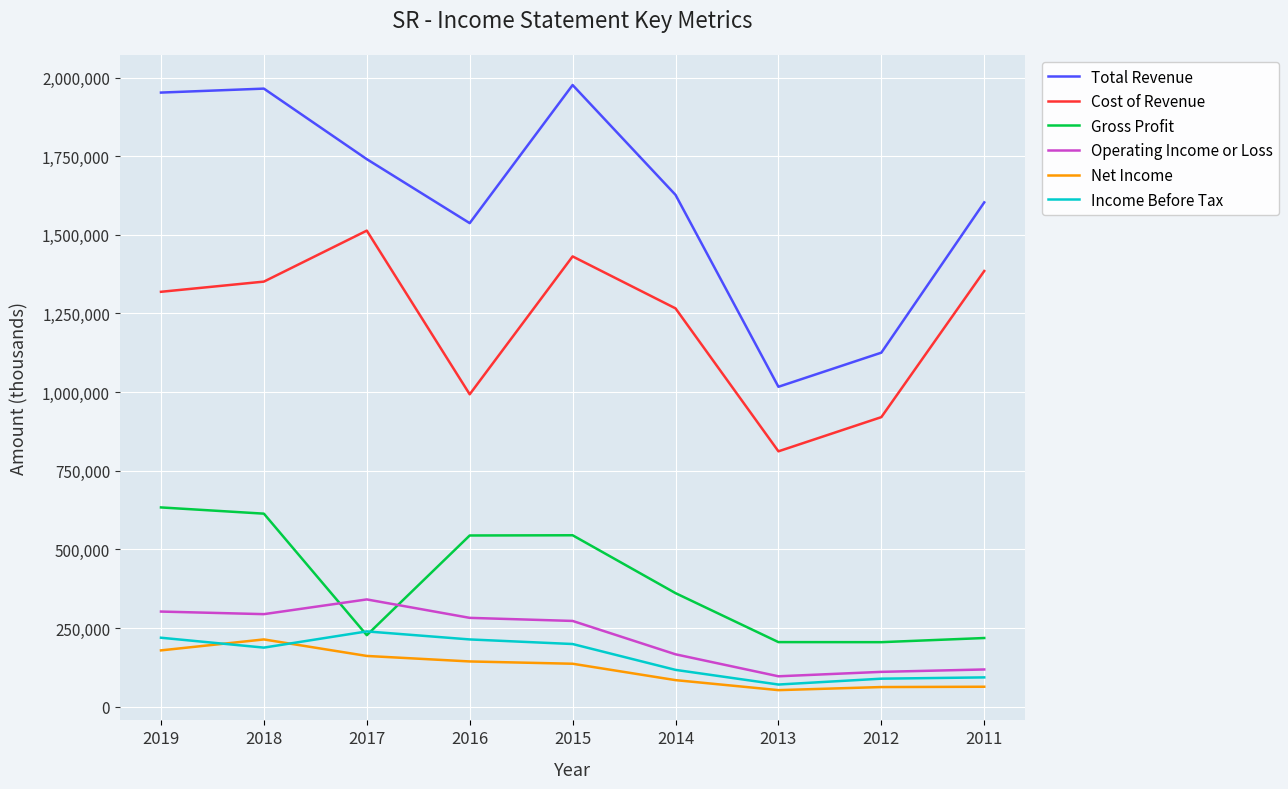

What is the sum of all Operating Income or Loss values?

1983800